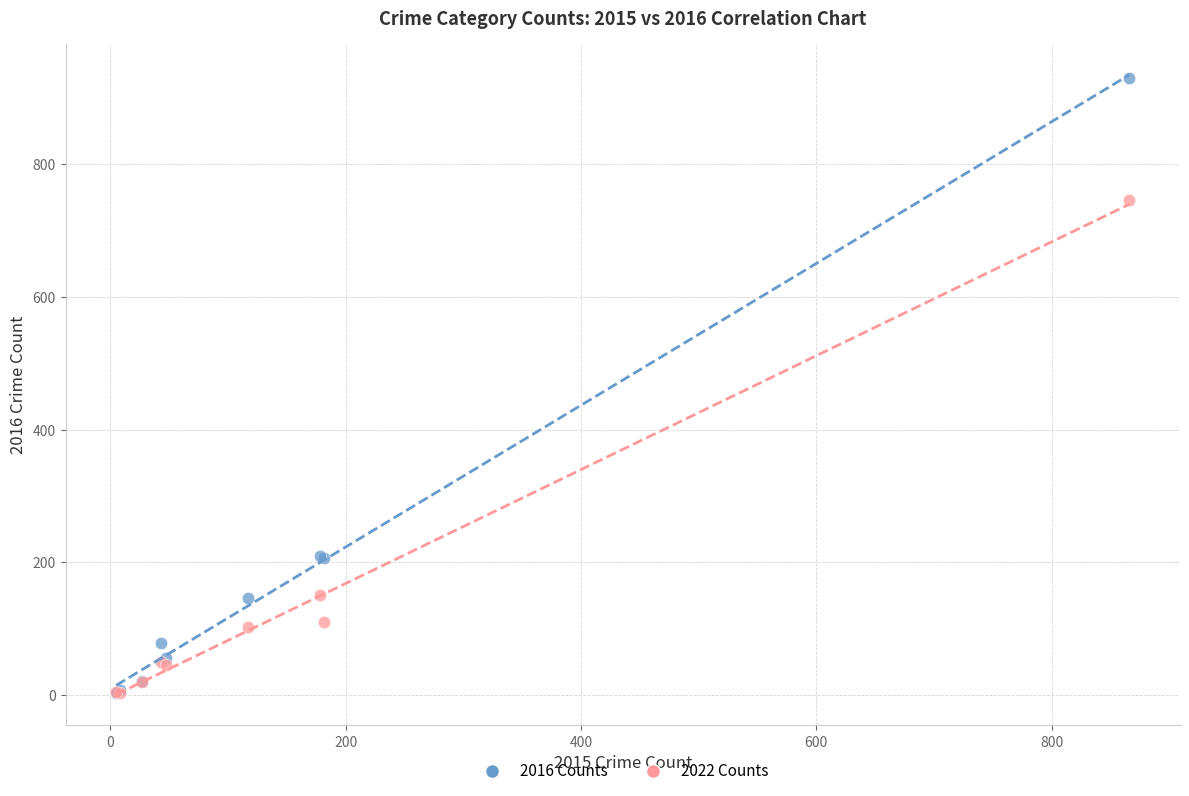

Which series has the widest spread of Y values?

2016 Counts